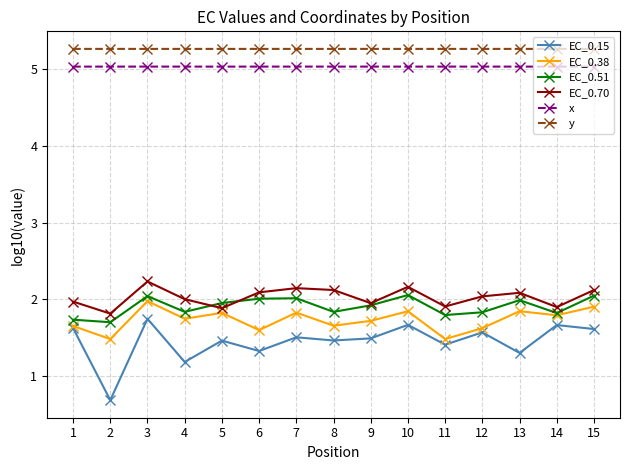

True or false: EC_0.51 and EC_0.15 cross at least once.

False